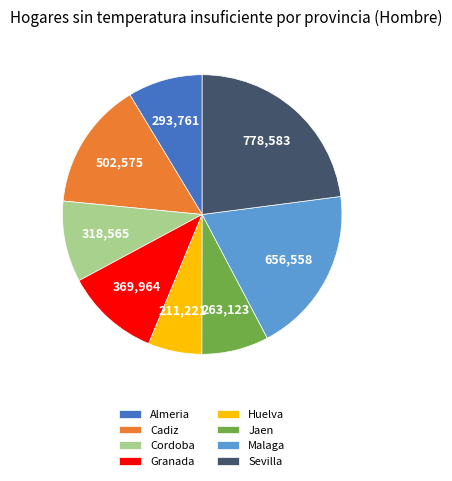

Is there any slice that represents more than half of the pie?

No